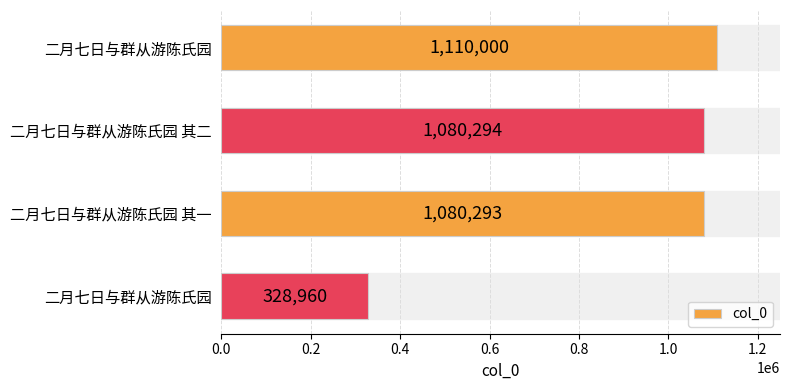

How many data points does each series have?

4